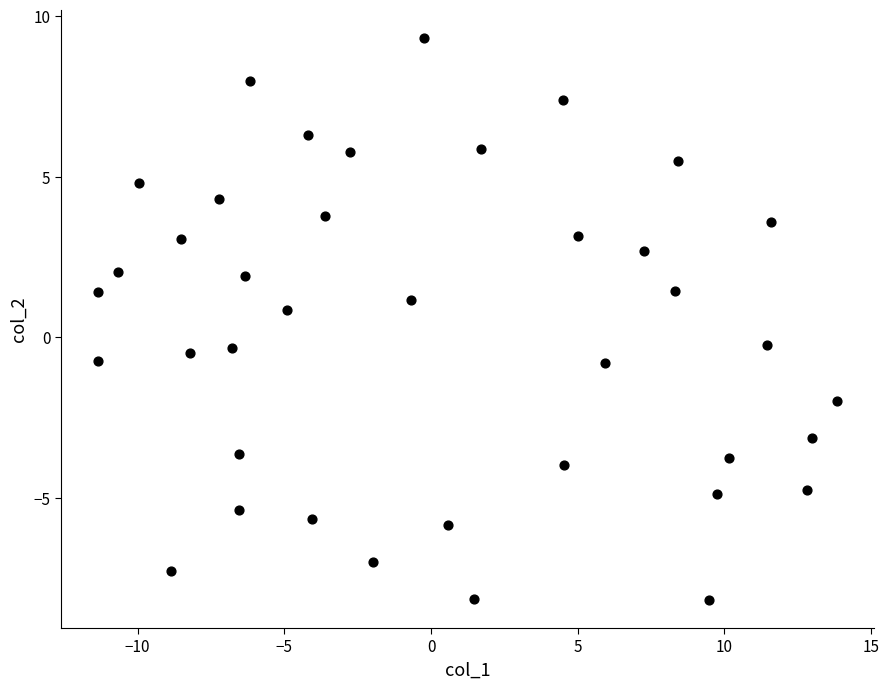

What is the range of X values (max minus min)?

25.2